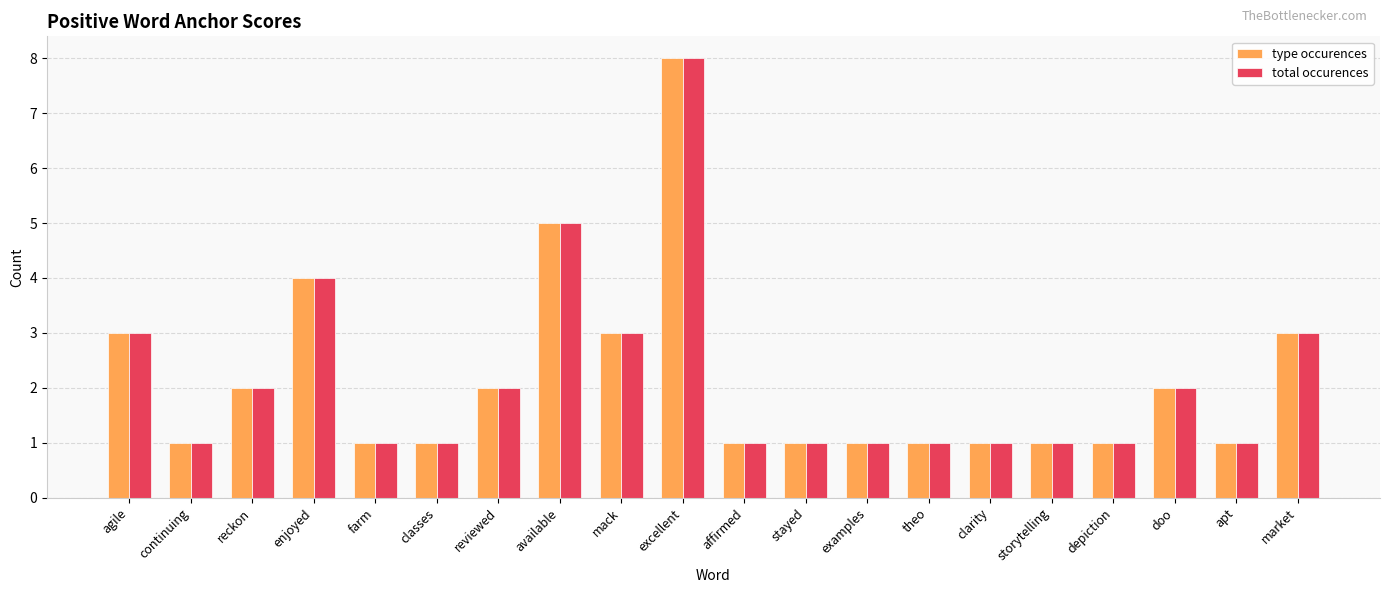

What is the sum of the total occurences values at doo and examples?

3